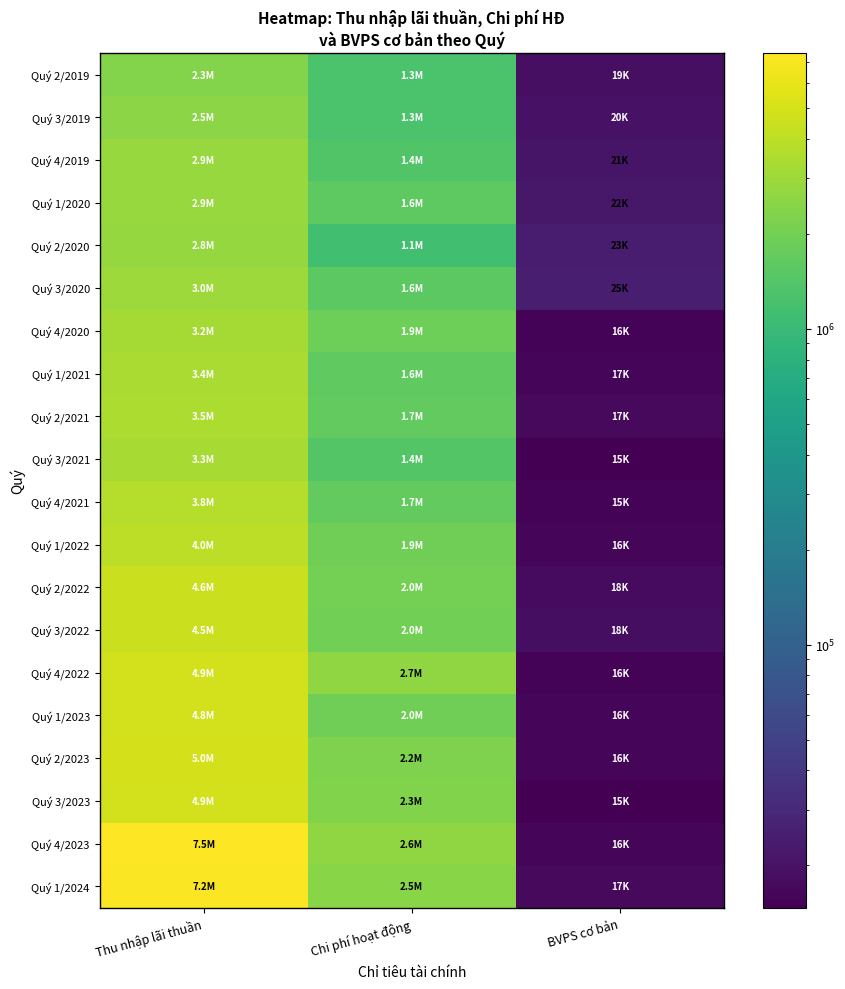

Which category has the highest value across all series?

Thu nhập lãi thuần